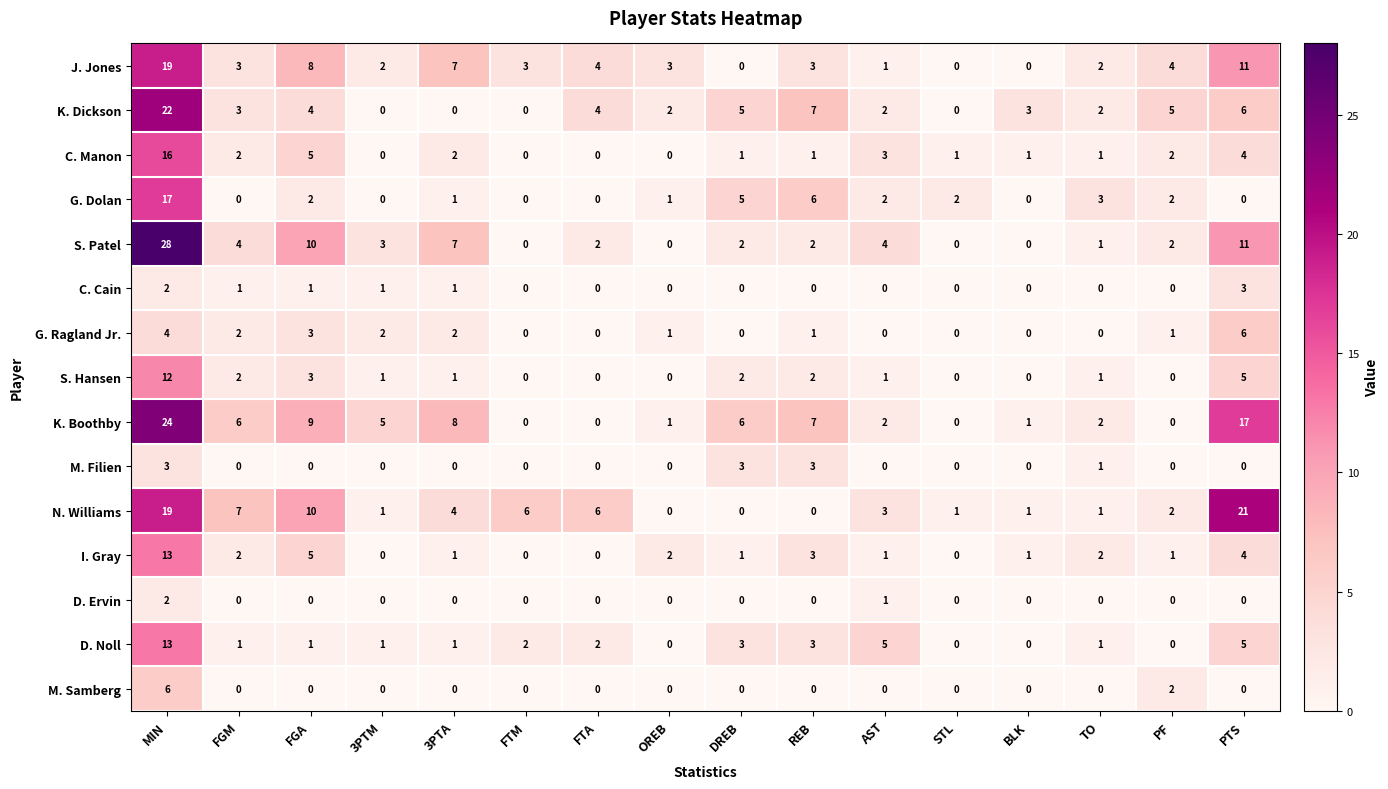

What is the sum of the J. Jones values at AST and FGM?

4